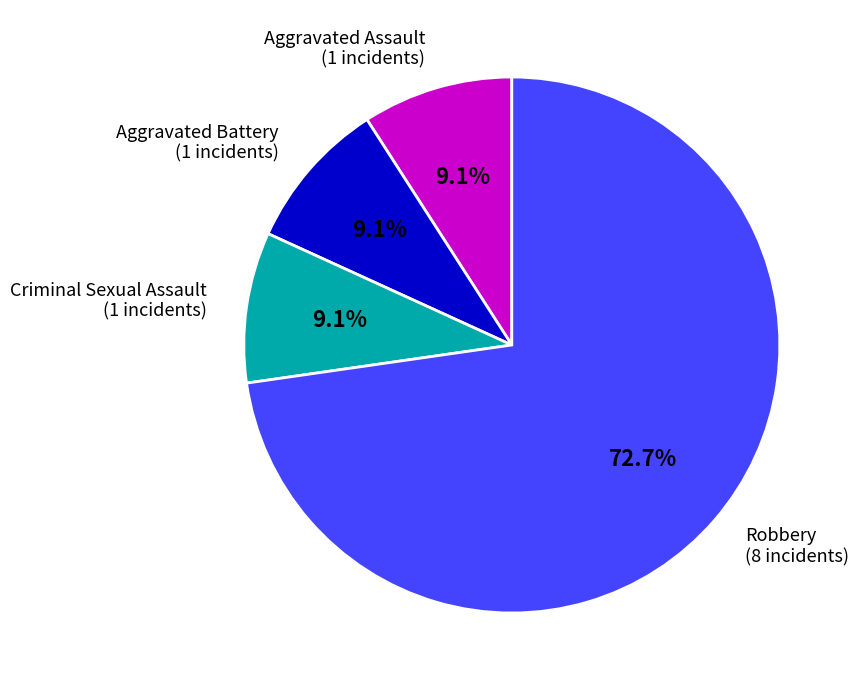

Is there any slice that represents more than half of the pie?

Yes